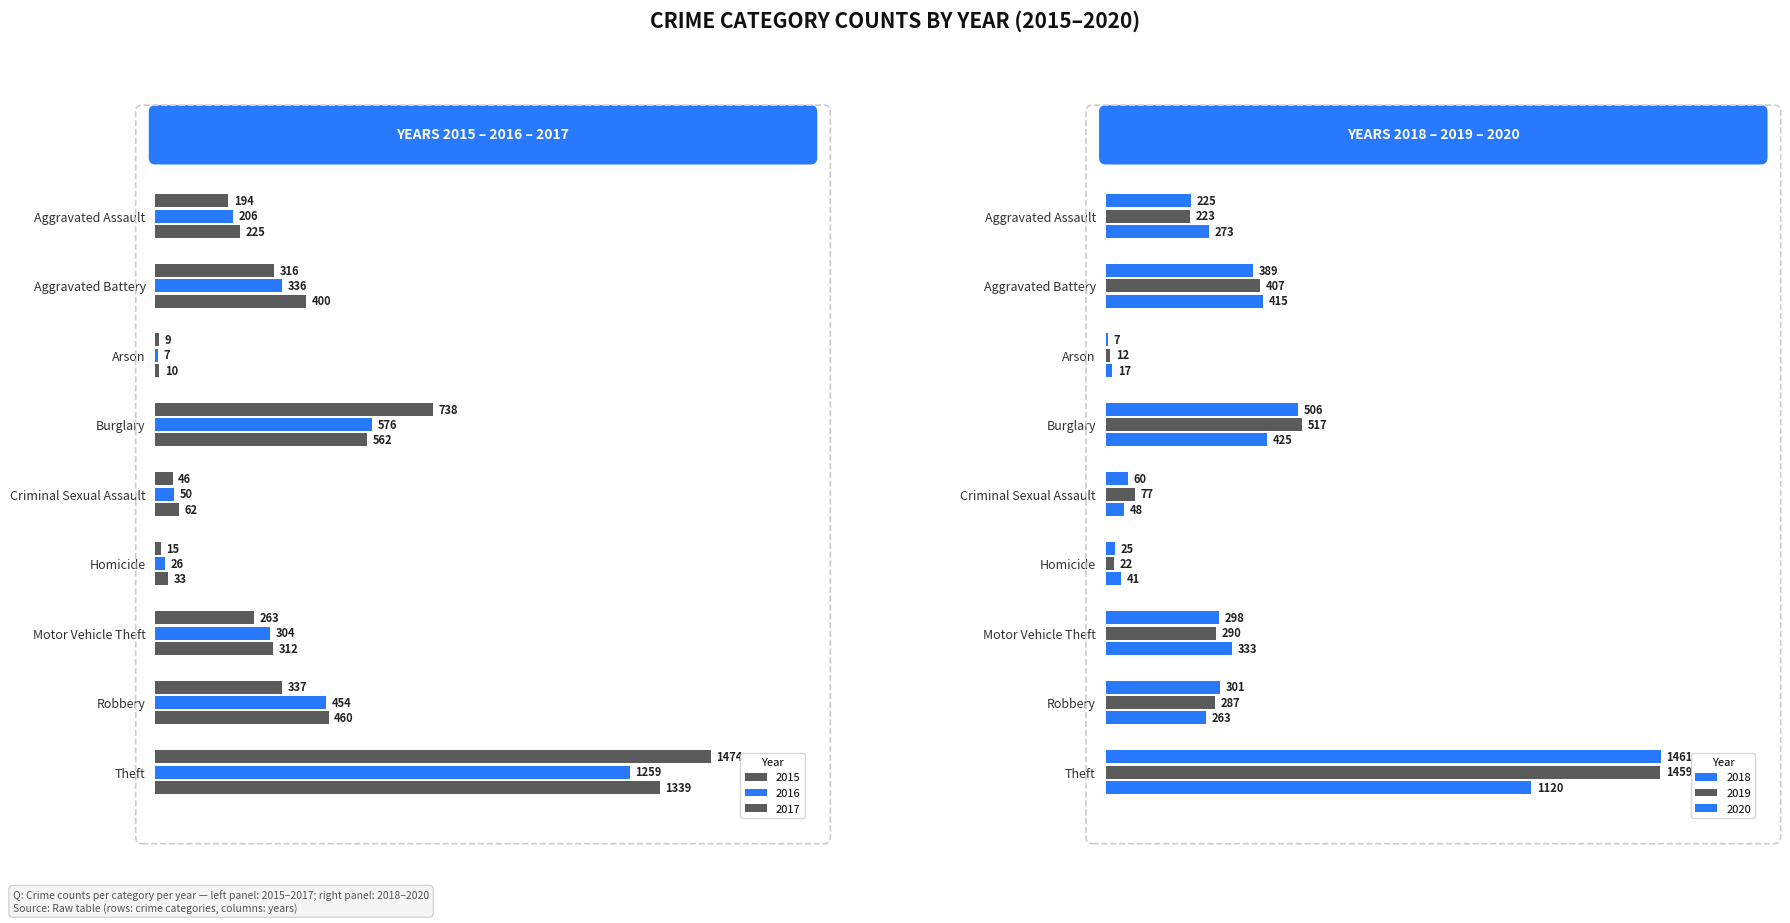

What is the maximum value shown in the chart?

1474